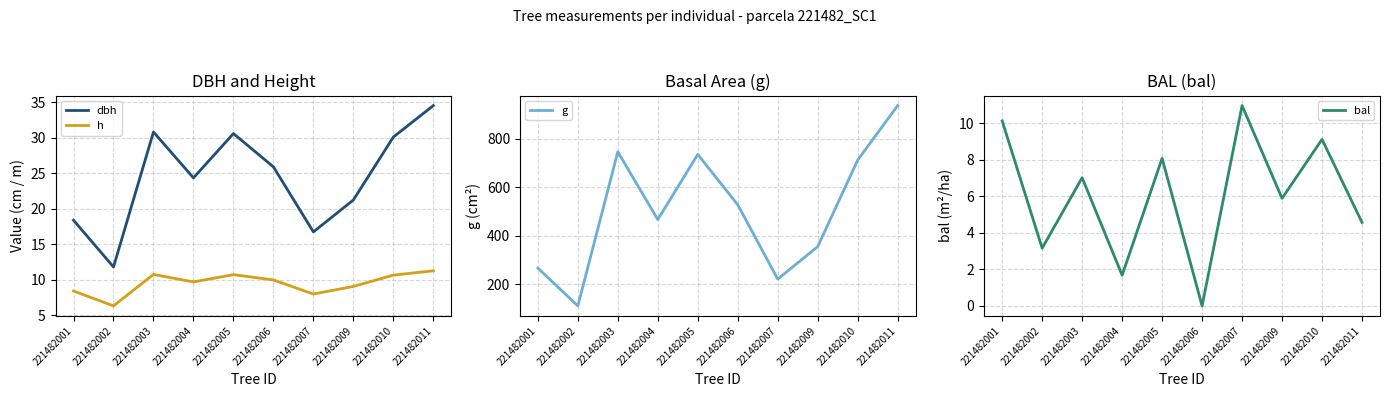

True or false: bal and g intersect in this chart.

False